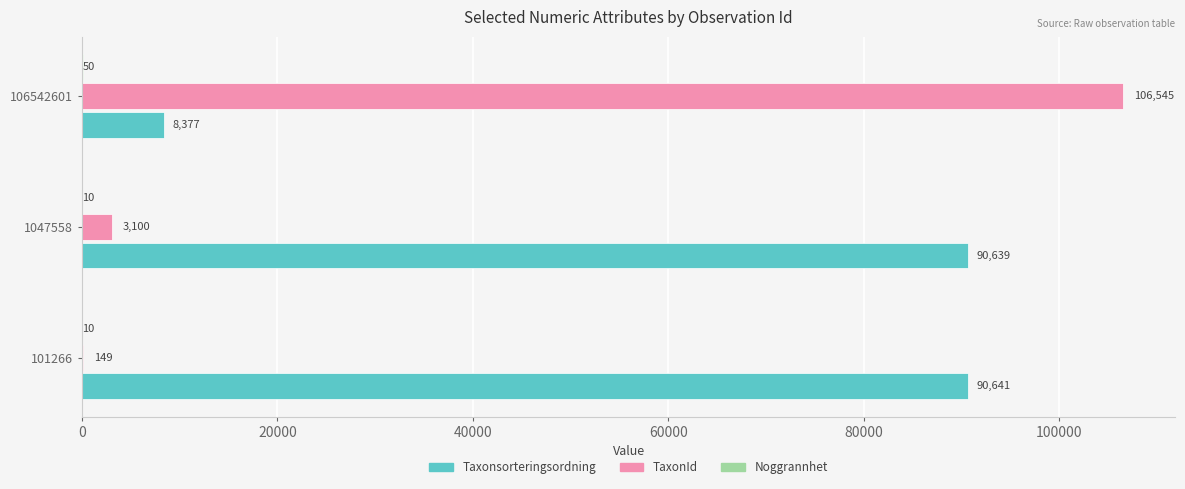

Between 101266 and 106542601, which series saw the biggest shift?

TaxonId